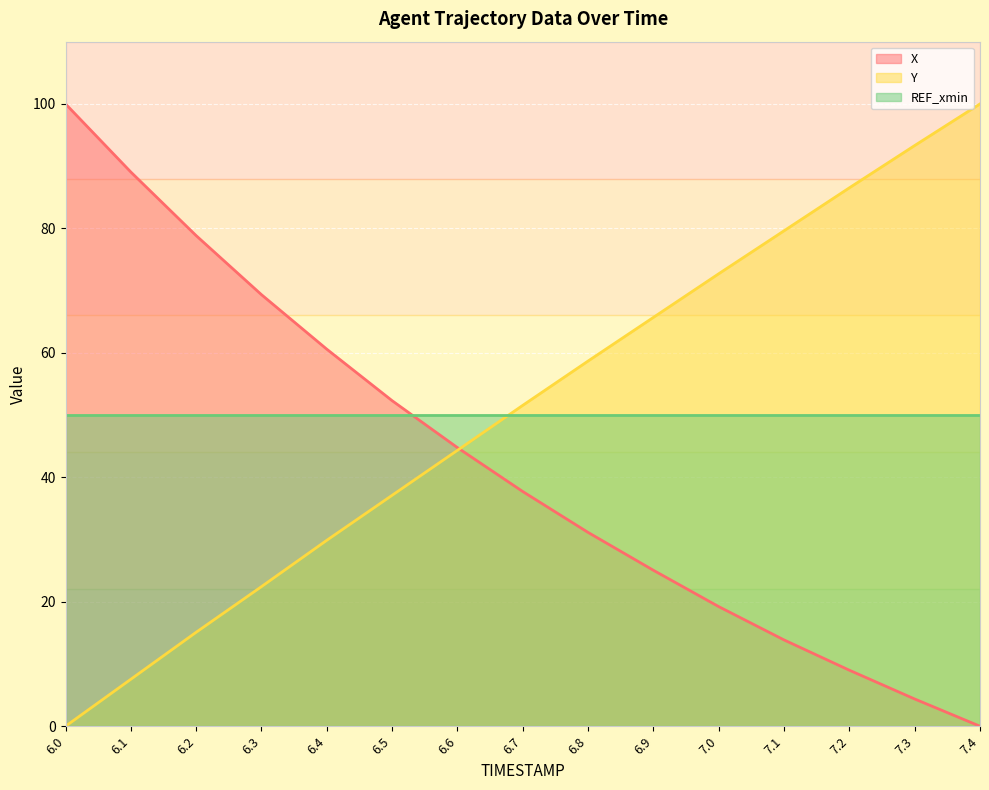

List the labels in order of Y value, smallest first.

6.0, 6.1, 6.2, 6.3, 6.4, 6.5, 6.6, 6.7, 6.8, 6.9, 7.0, 7.1, 7.2, 7.3, 7.4